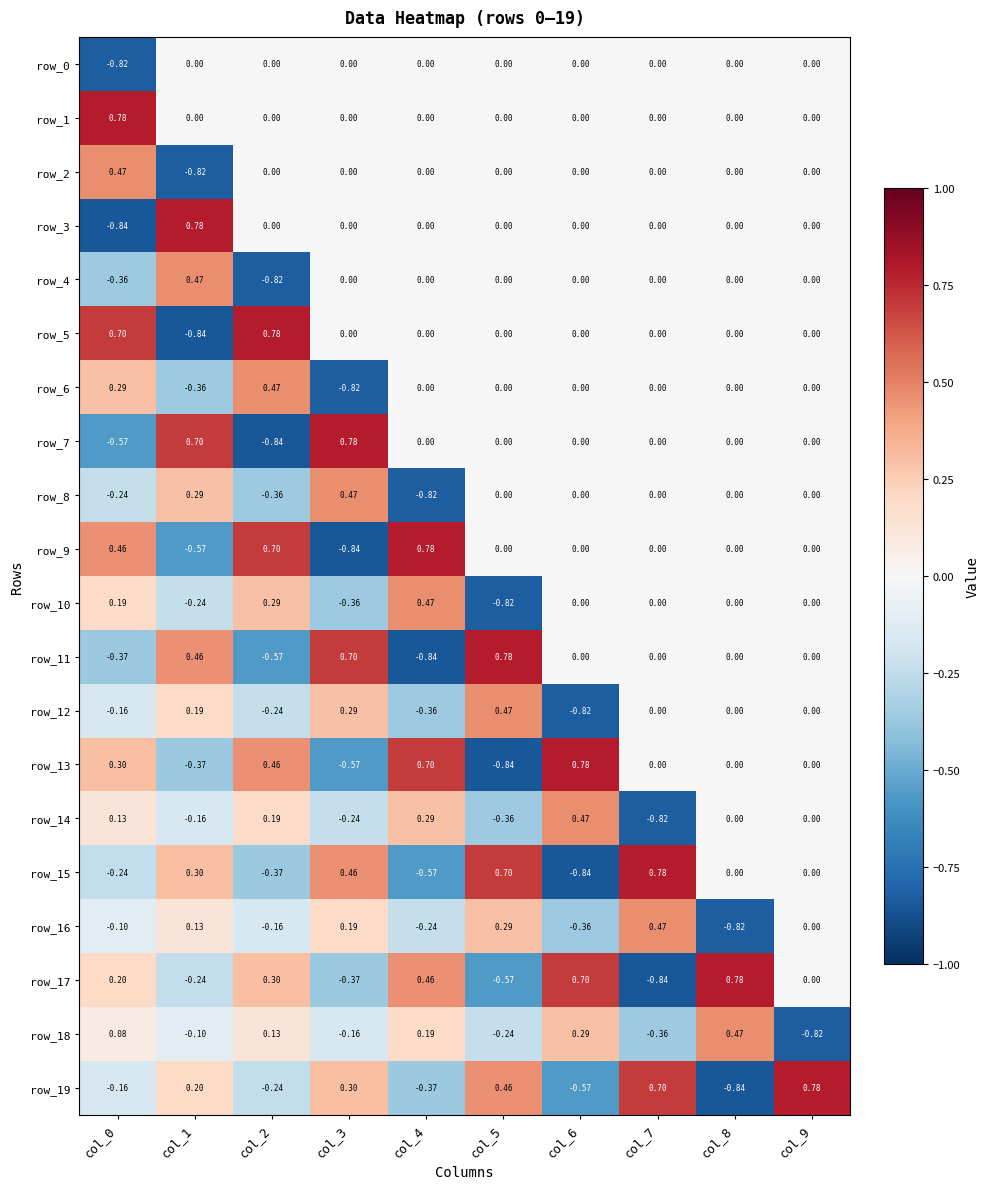

The row_8 series shows 0.0 at col_8. True or false?

True